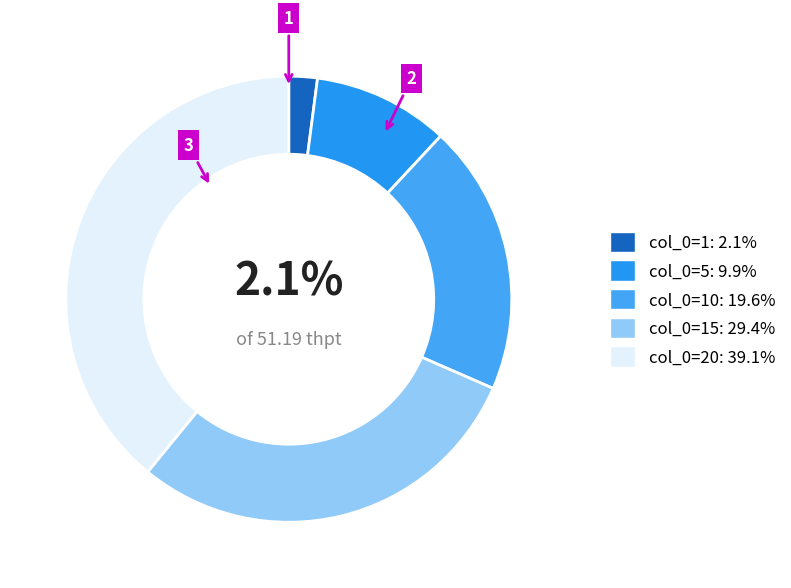

How many segments does this pie chart have?

5